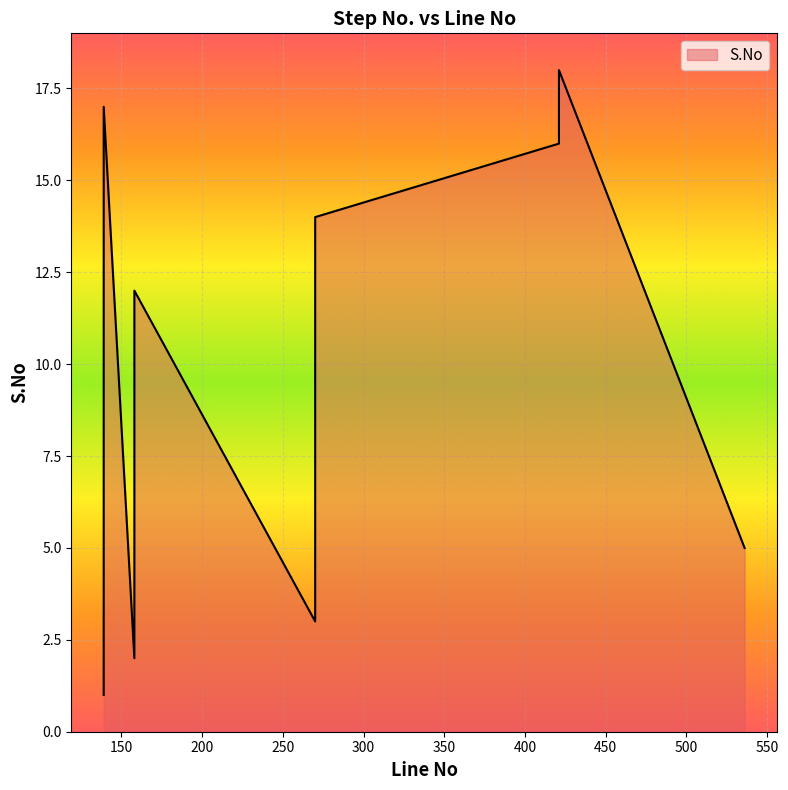

Which label corresponds to the smallest value in the chart?

139